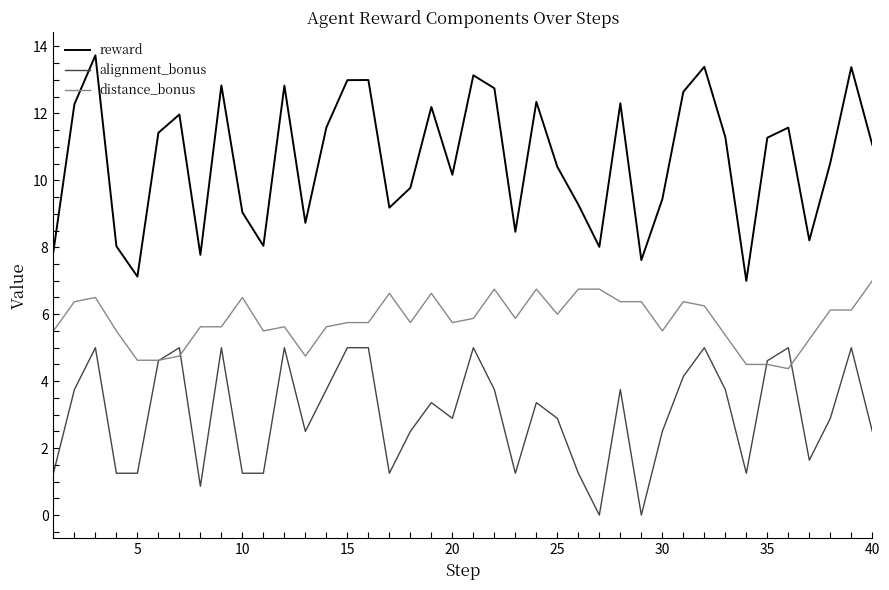

What is the difference between the maximum and minimum values in the reward series?

6.7